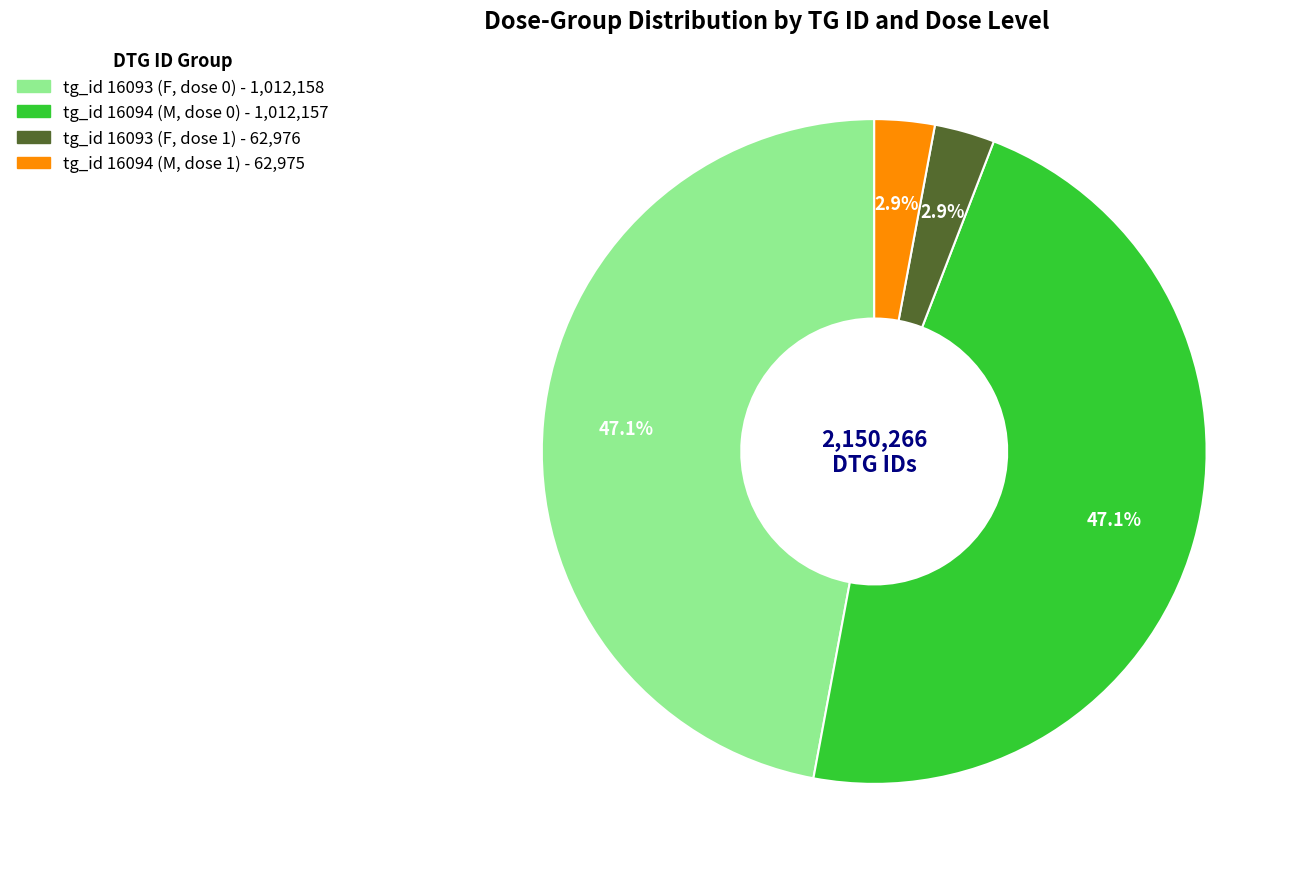

Count the number of slices in the pie.

4